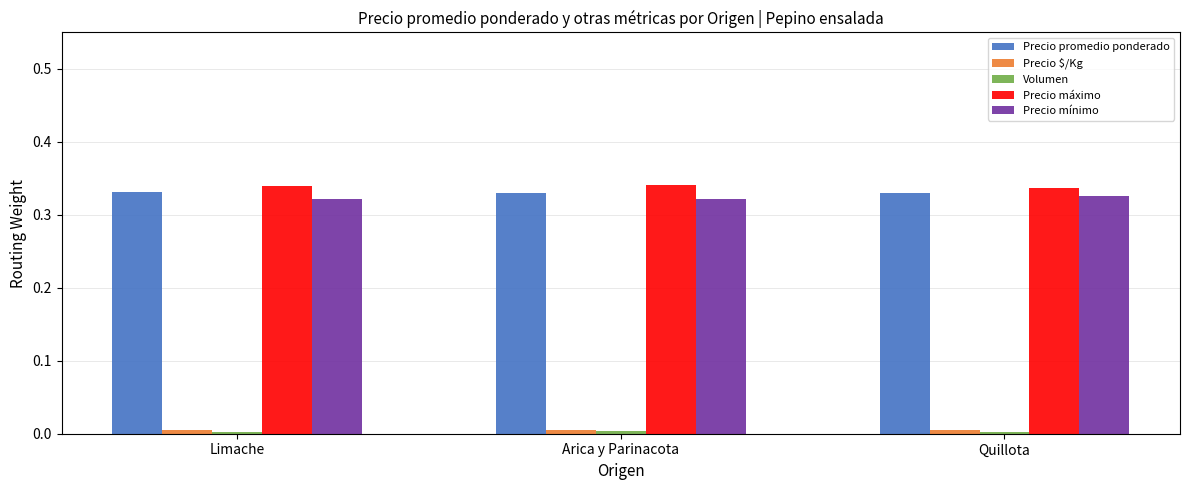

What is the sum of all Precio máximo values?

1.0